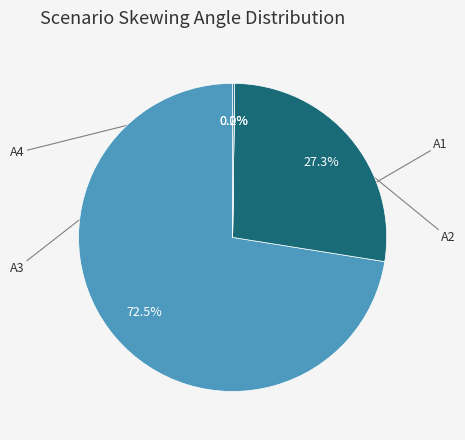

Is there a majority slice in this chart?

Yes